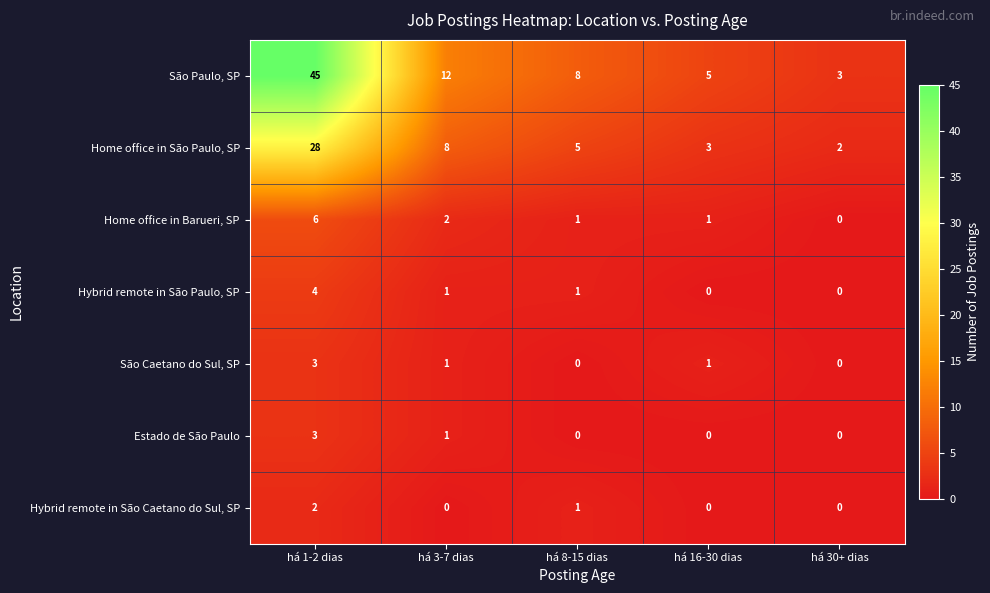

Count the number of data series in this chart.

7